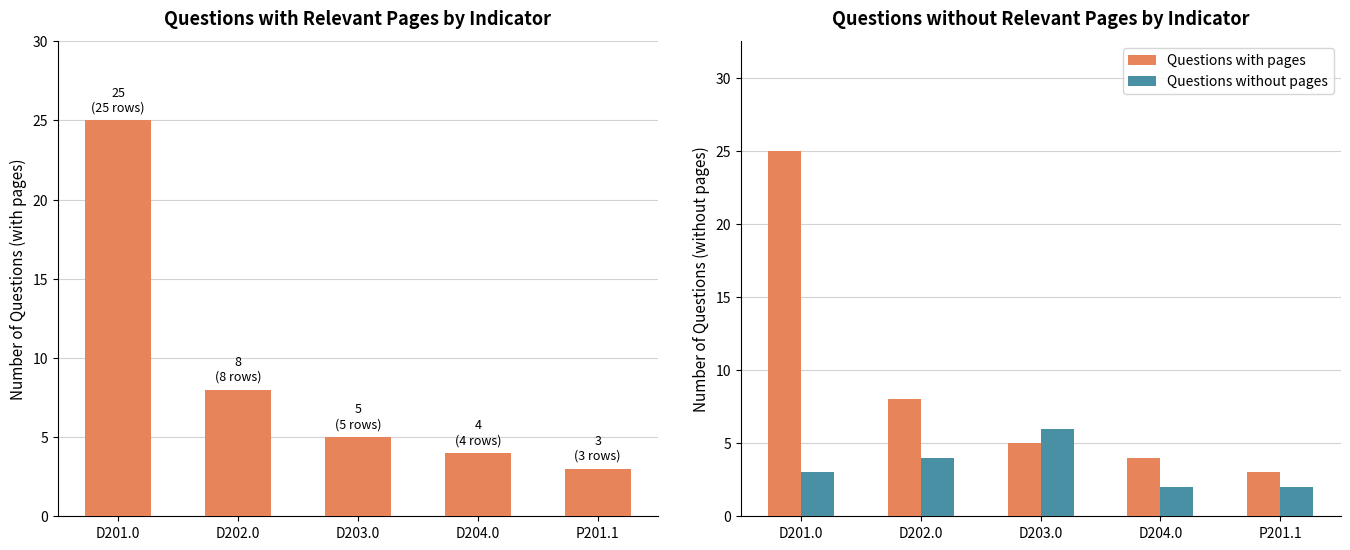

What is the sum of all Questions with pages values?

45